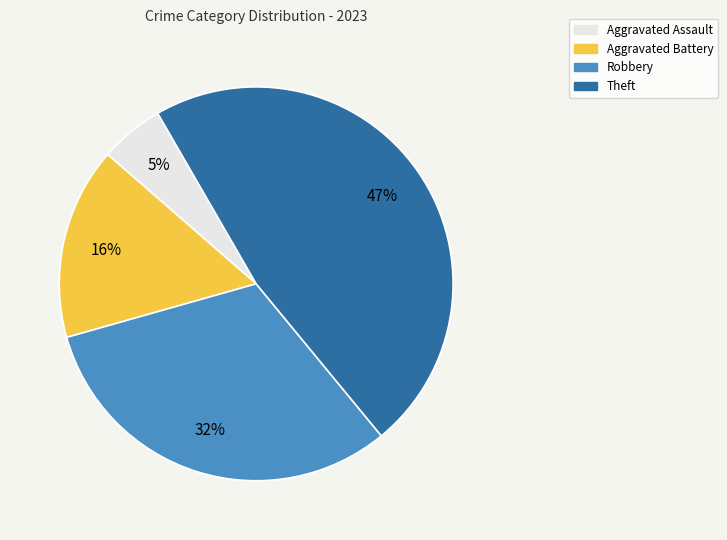

Is there a majority slice in this chart?

No